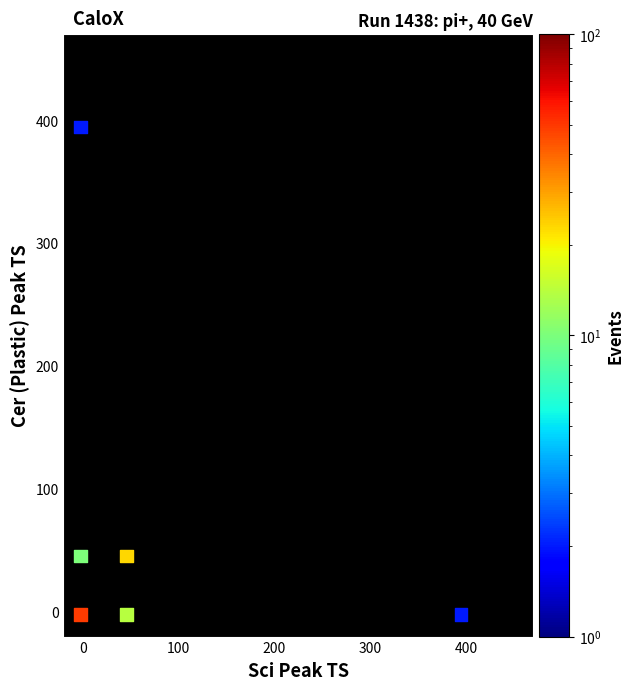

What is the average Y value?

79.9